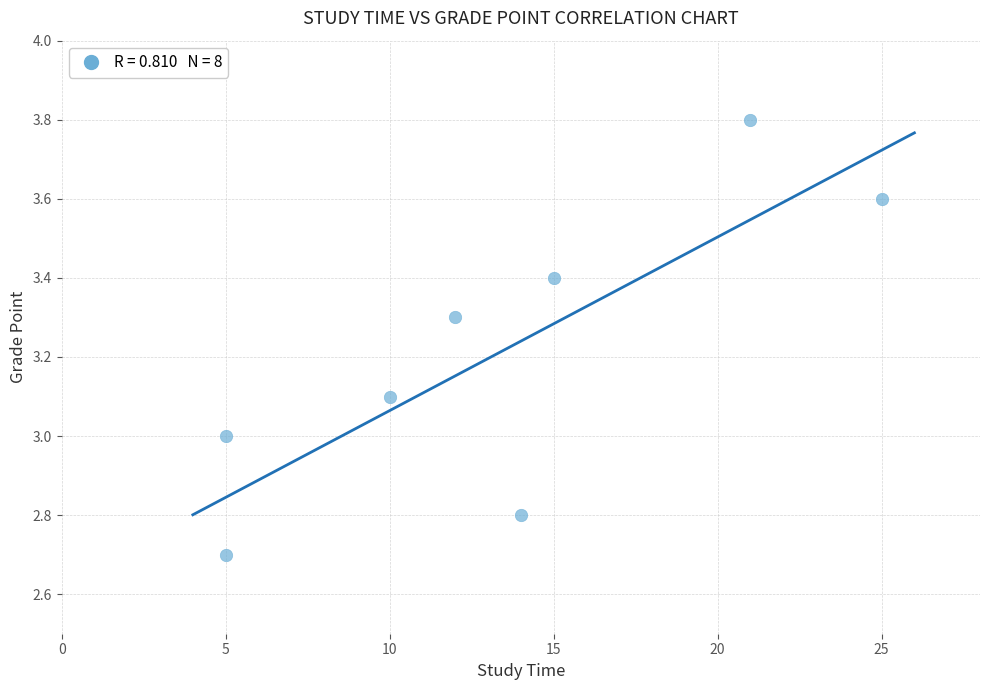

What is the average Y value?

3.2